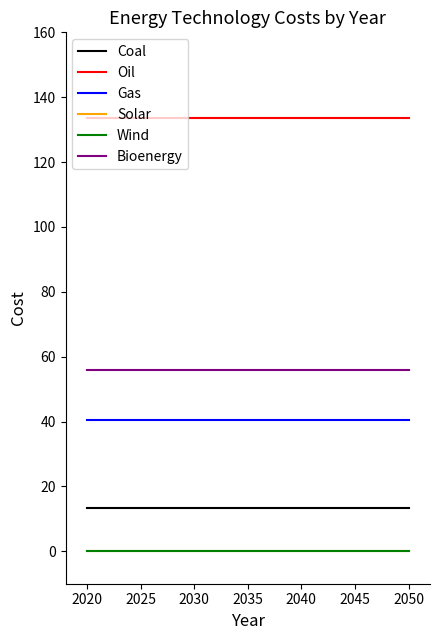

Does the chart display data point markers on the line(s)?

No